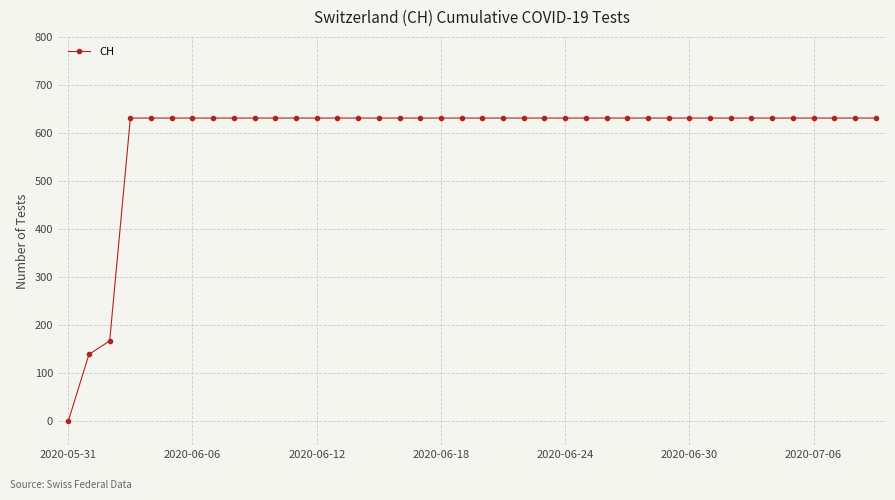

What is the maximum value shown in the chart?

631